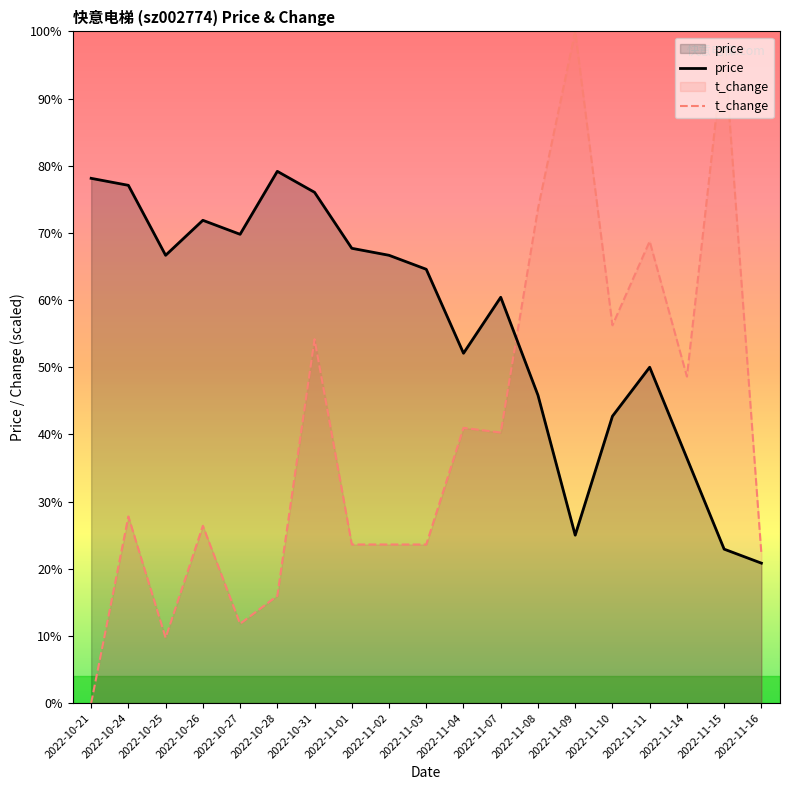

At which category does t_change reach its first local peak?

2022-10-24